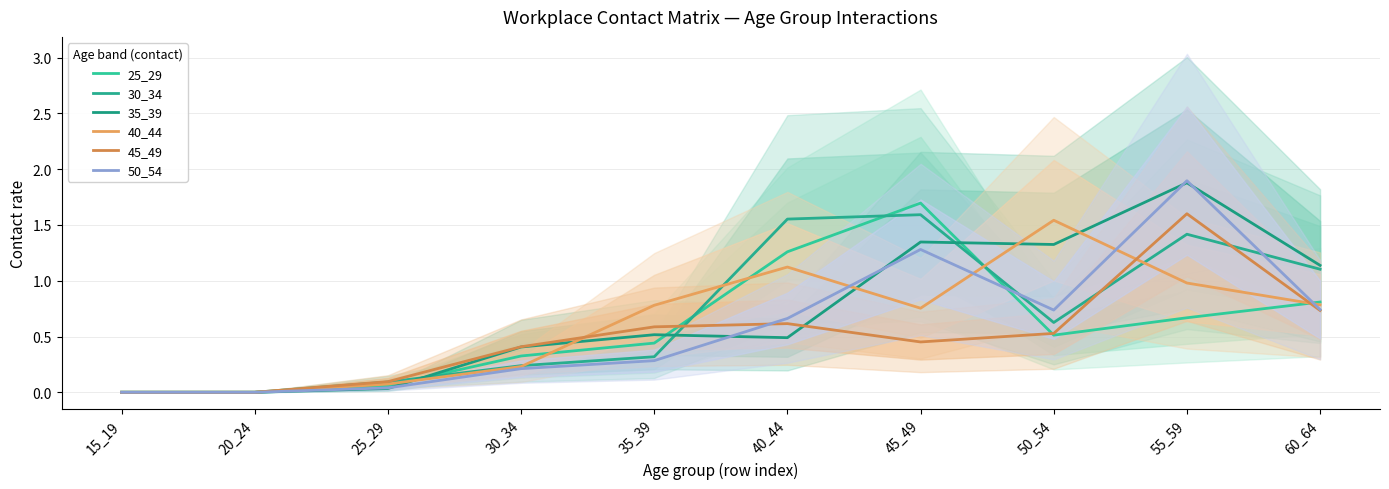

Is this an area chart (filled region under the line)?

No